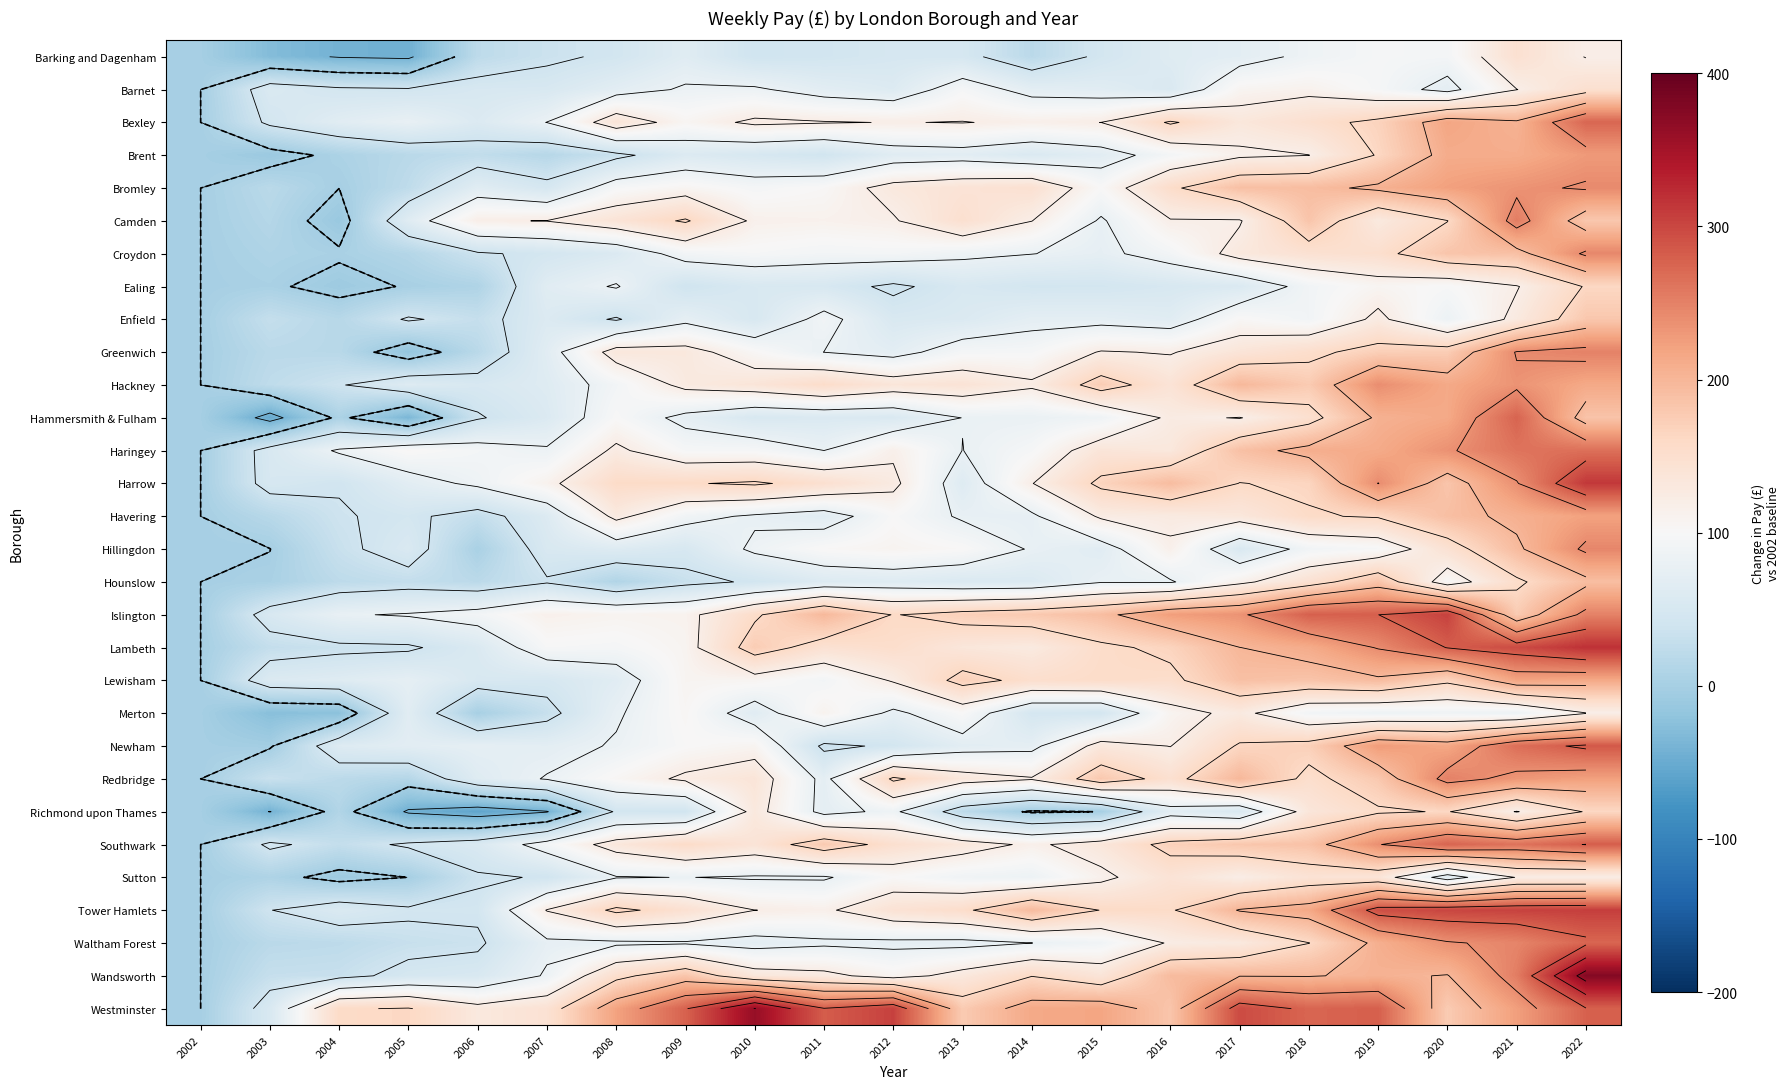

Is it true that Ealing equals 28.6 at 2015?

False